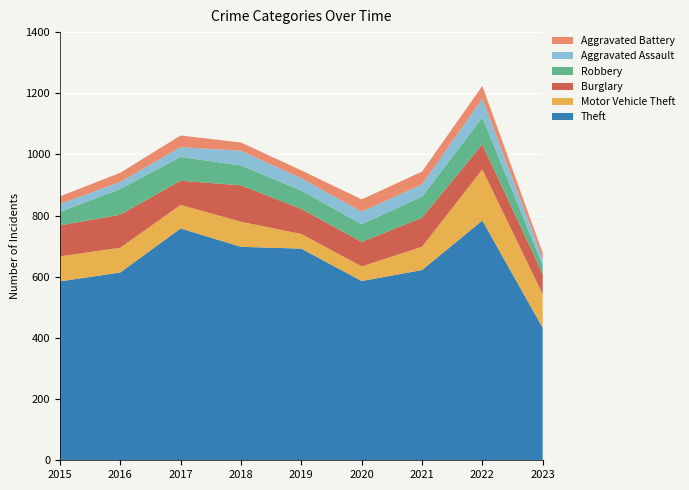

Reading left to right, list all the values displayed in this chart.

Theft: 2015=585	2016=614	2017=758	2018=698	2019=692	2020=586	2021=622	2022=784	2023=433
Motor Vehicle Theft: 2015=82	2016=81	2017=77	2018=82	2019=48	2020=48	2021=76	2022=167	2023=110
Burglary: 2015=101	2016=108	2017=79	2018=119	2019=82	2020=80	2021=95	2022=82	2023=66
Robbery: 2015=44	2016=84	2017=78	2018=65	2019=60	2020=58	2021=69	2022=88	2023=29
Aggravated Assault: 2015=26	2016=23	2017=32	2018=48	2019=40	2020=41	2021=40	2022=61	2023=21
Aggravated Battery: 2015=25	2016=30	2017=38	2018=27	2019=26	2020=40	2021=42	2022=42	2023=19